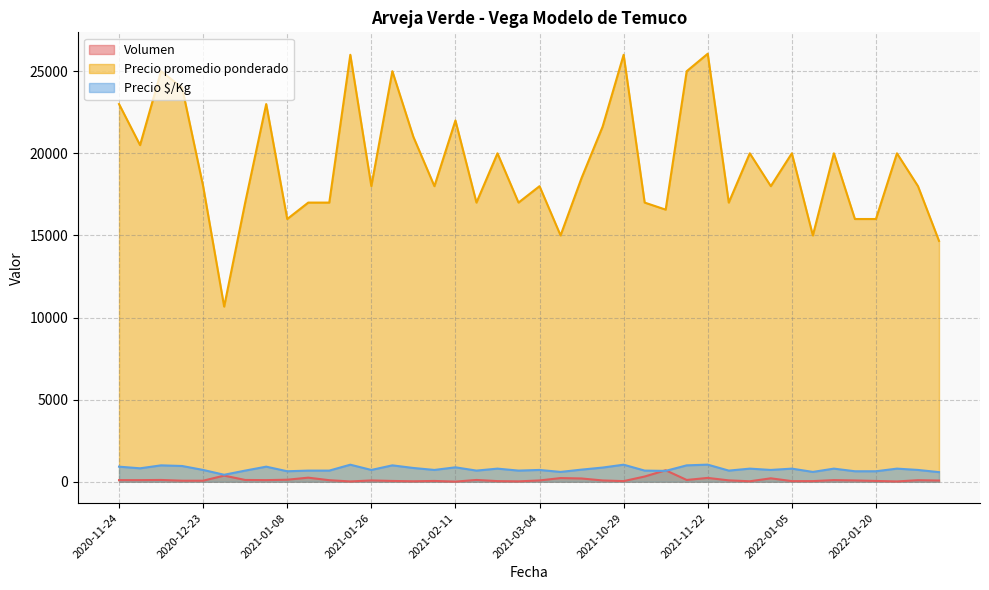

Is it true that Precio promedio ponderado equals 23245 at 2021-02-15?

False